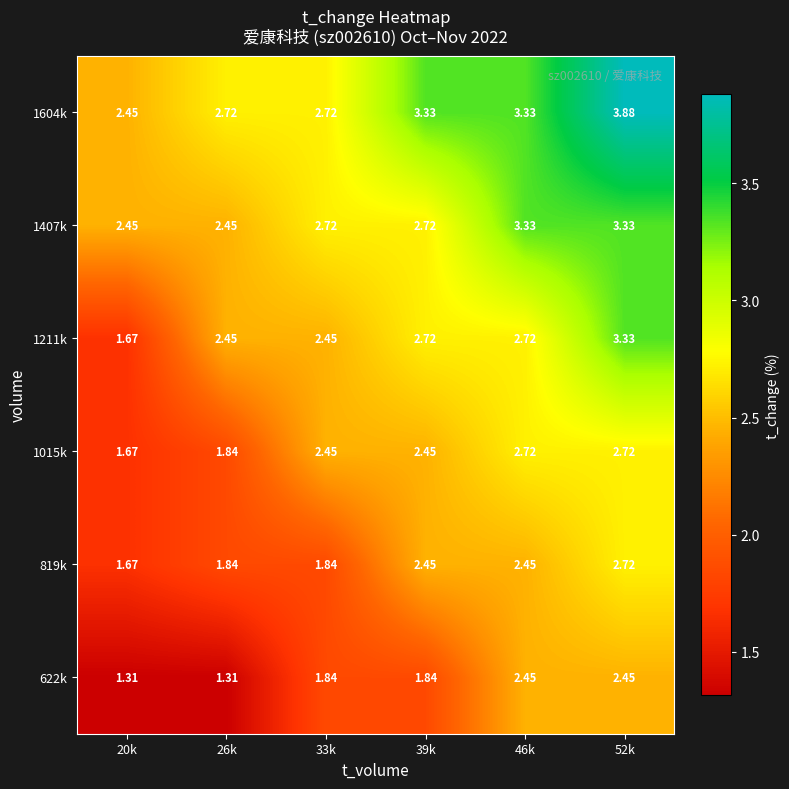

Is the value of 1015k at 46k greater than the value of 1211k at 33k?

Yes